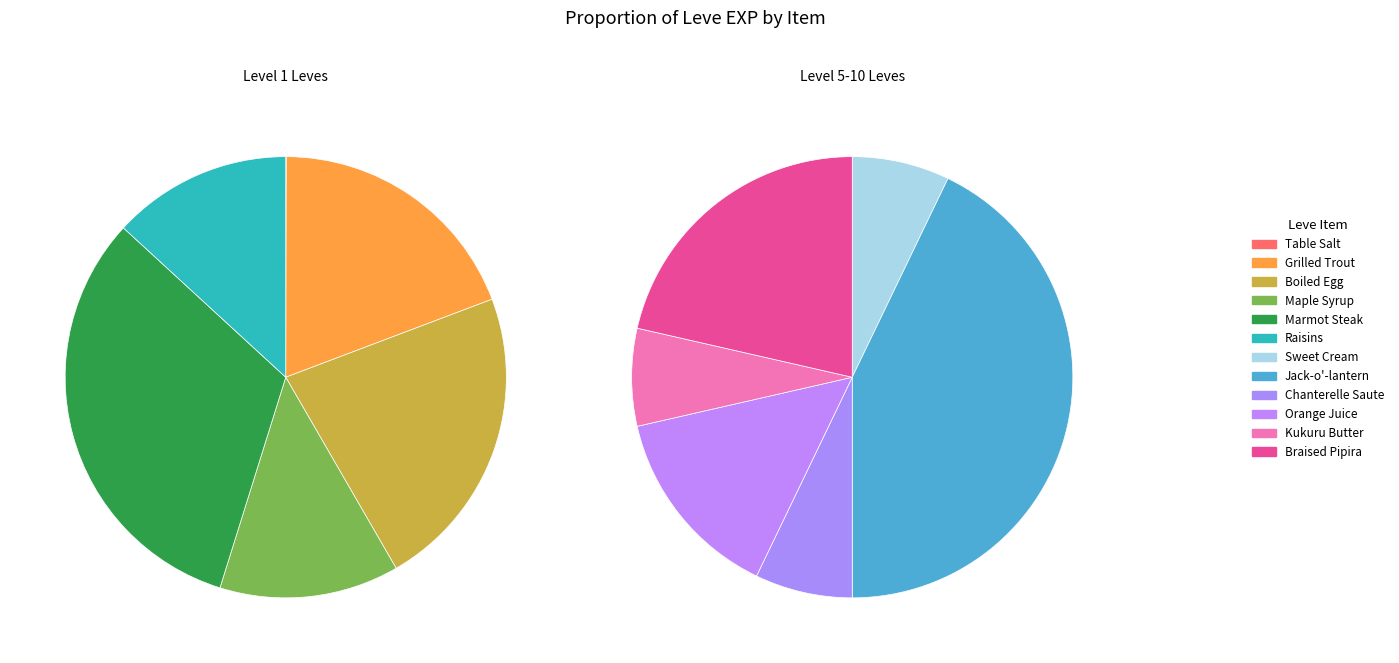

What is the difference between the highest and lowest values at Chanterelle Saute?

166